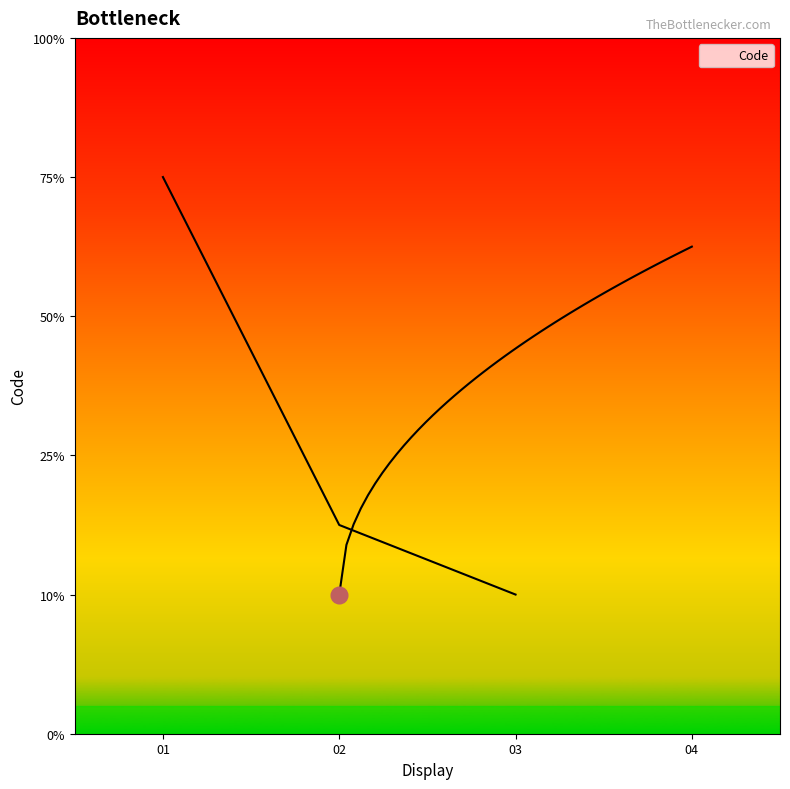

True or false: there are more than 2 points higher than both neighbors.

False